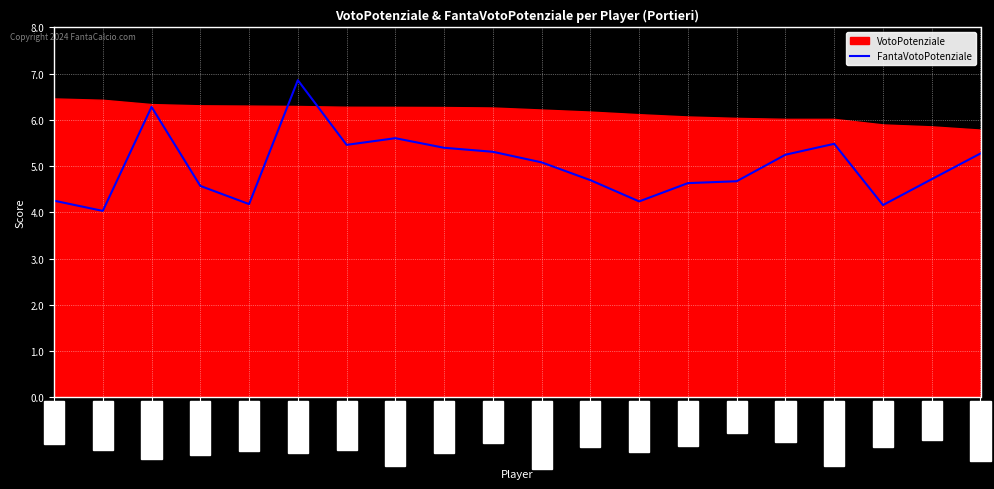

Reading right to left, extract all data points from this chart.

STRAKOSHA=5.3	SIRIGU=4.7	BERISHA=4.2	HANDANOVIC=5.5	MUSSO=5.2	SEPE=4.7	AUDERO=4.6	SILVESTRI=4.2	CRAGNO=4.7	TERRACCIANO=5.1	OSPINA=5.3	MONTIPO'=5.4	RUI PATRICIO=5.6	MAIGNAN=5.5	SZCZESNY=6.9	CONSIGLI=4.2	PROVEDEL=4.6	SKORUPSKI=6.3	FALCONE=4.0	VICARIO=4.3